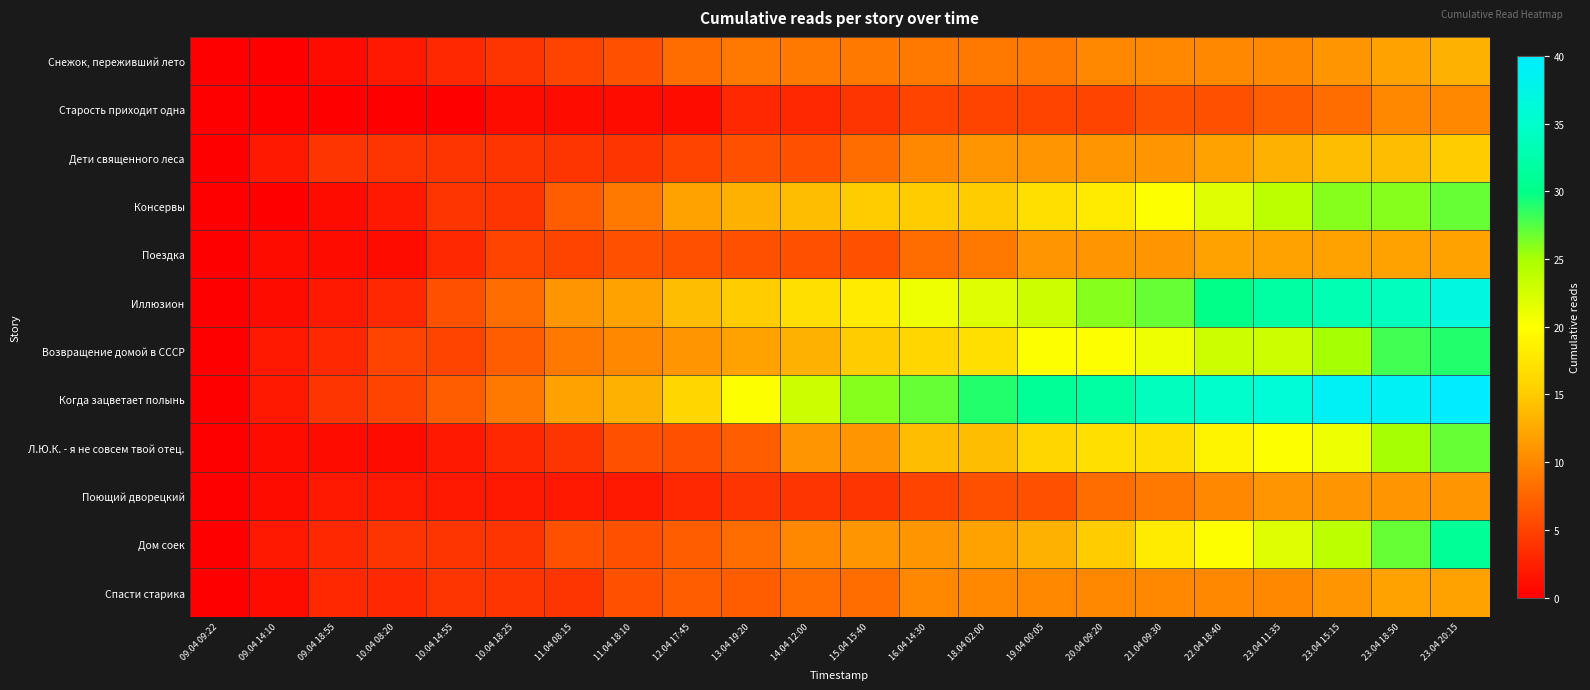

At which category is the sum across all series the highest?

23.04 20:15